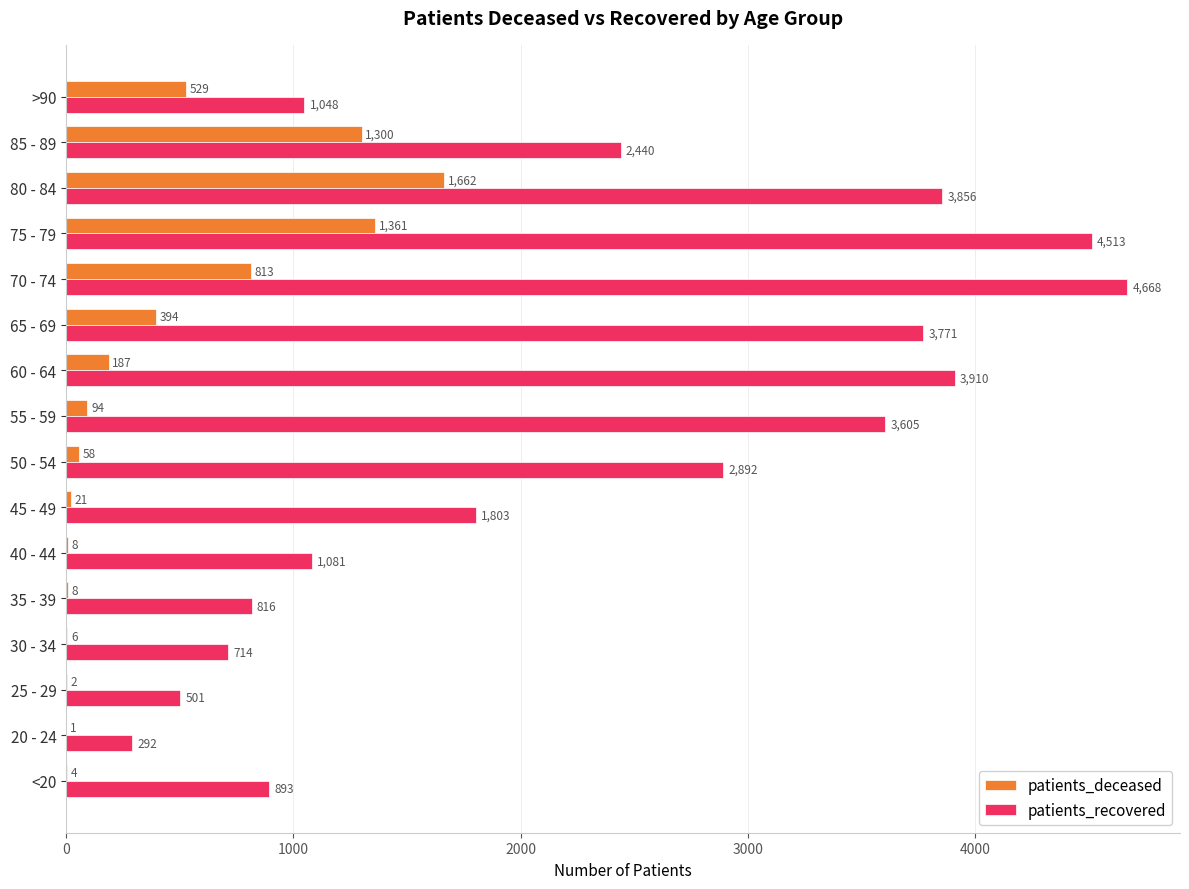

Where is patients_deceased nearest to the value 831?

70 - 74